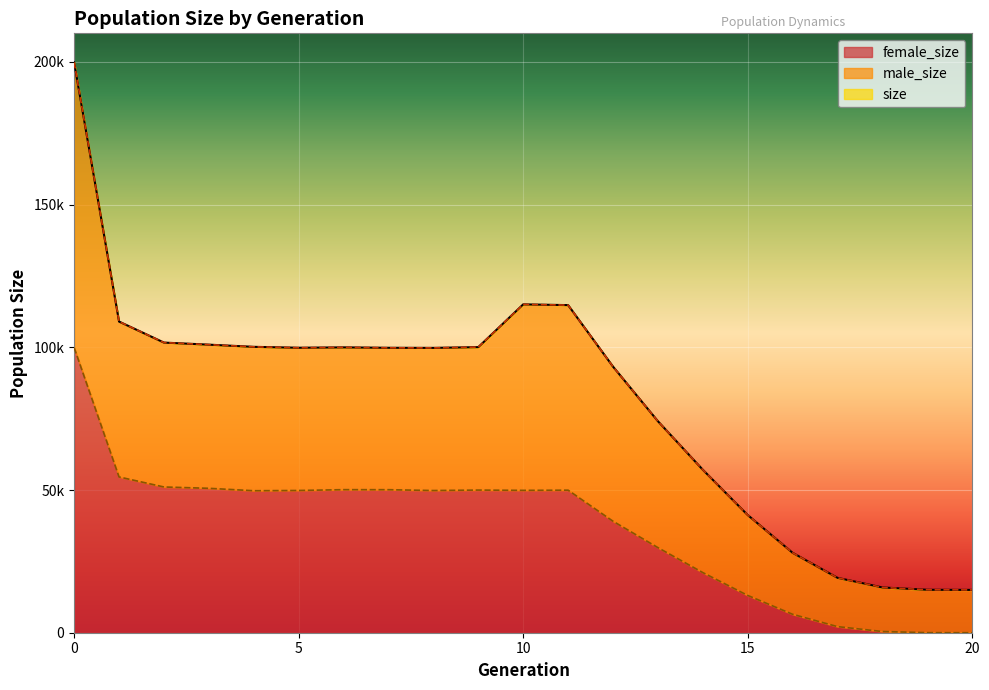

True or false: female_size has a value of 25234 at 12.

False